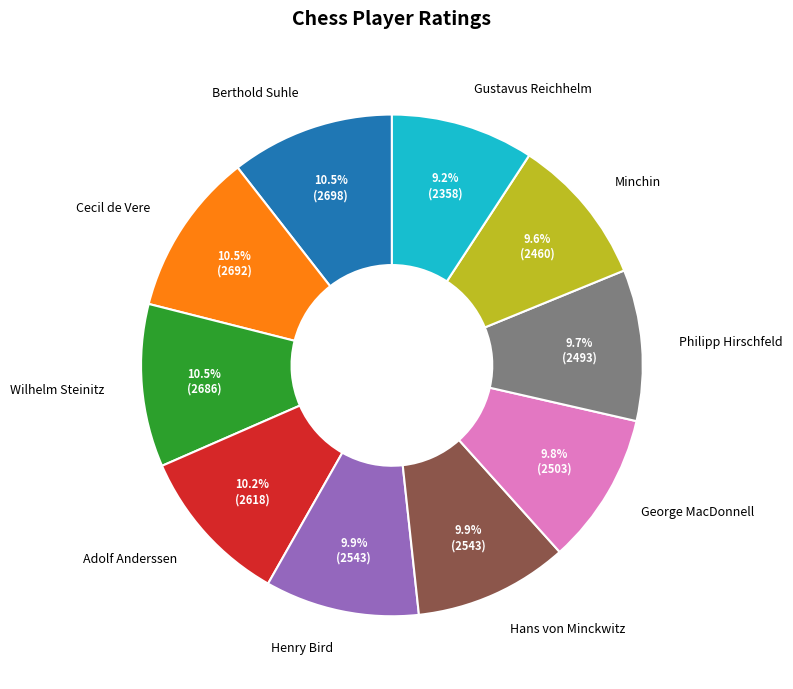

What percentage is the Philipp Hirschfeld slice, to the nearest percent?

10%